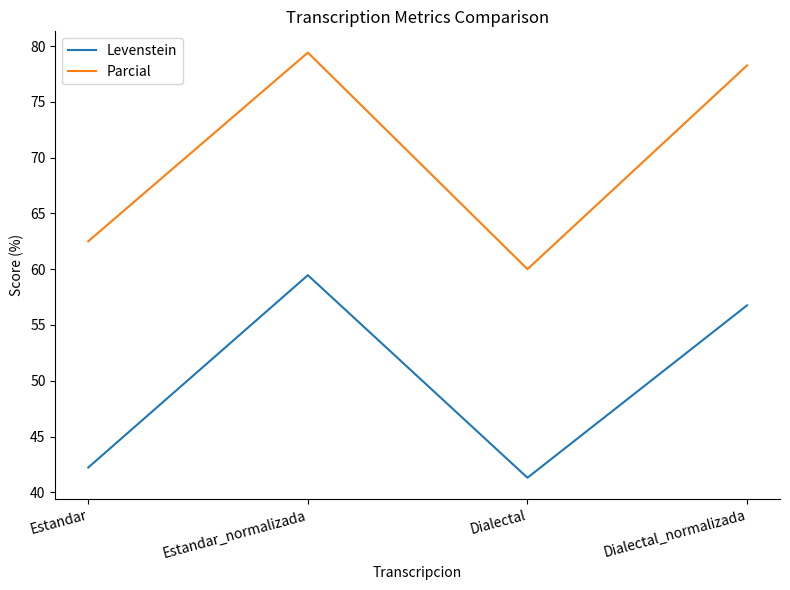

What is the minimum value for Levenstein?

41.3